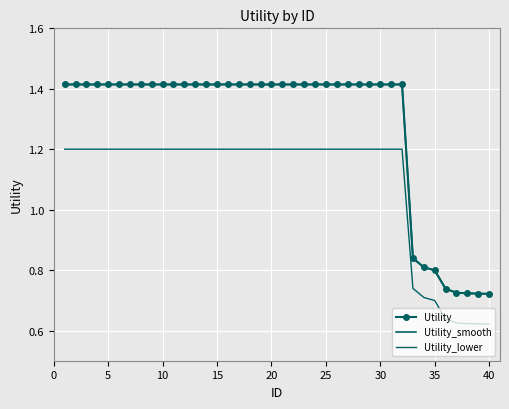

How many distinct data groups are displayed?

3